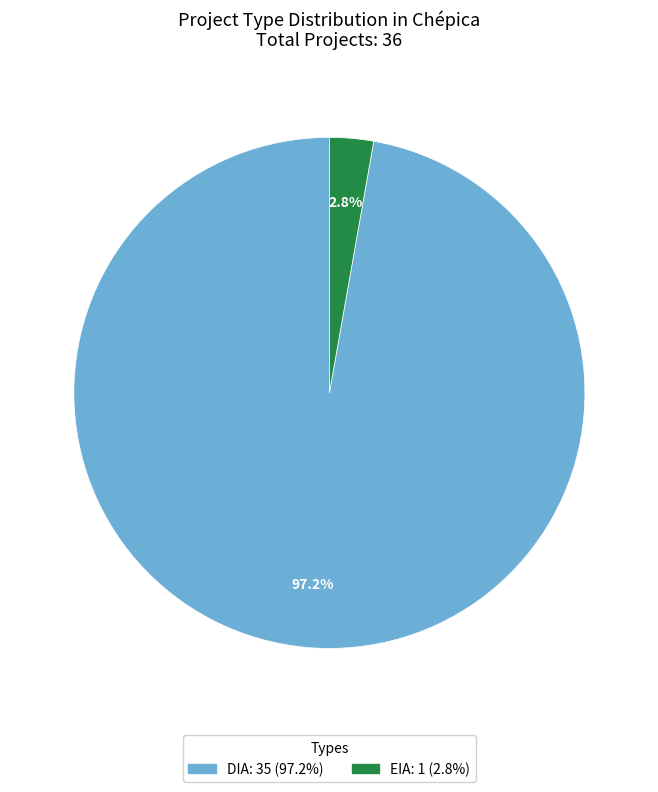

To the nearest percent, what percentage of the pie is EIA?

3%